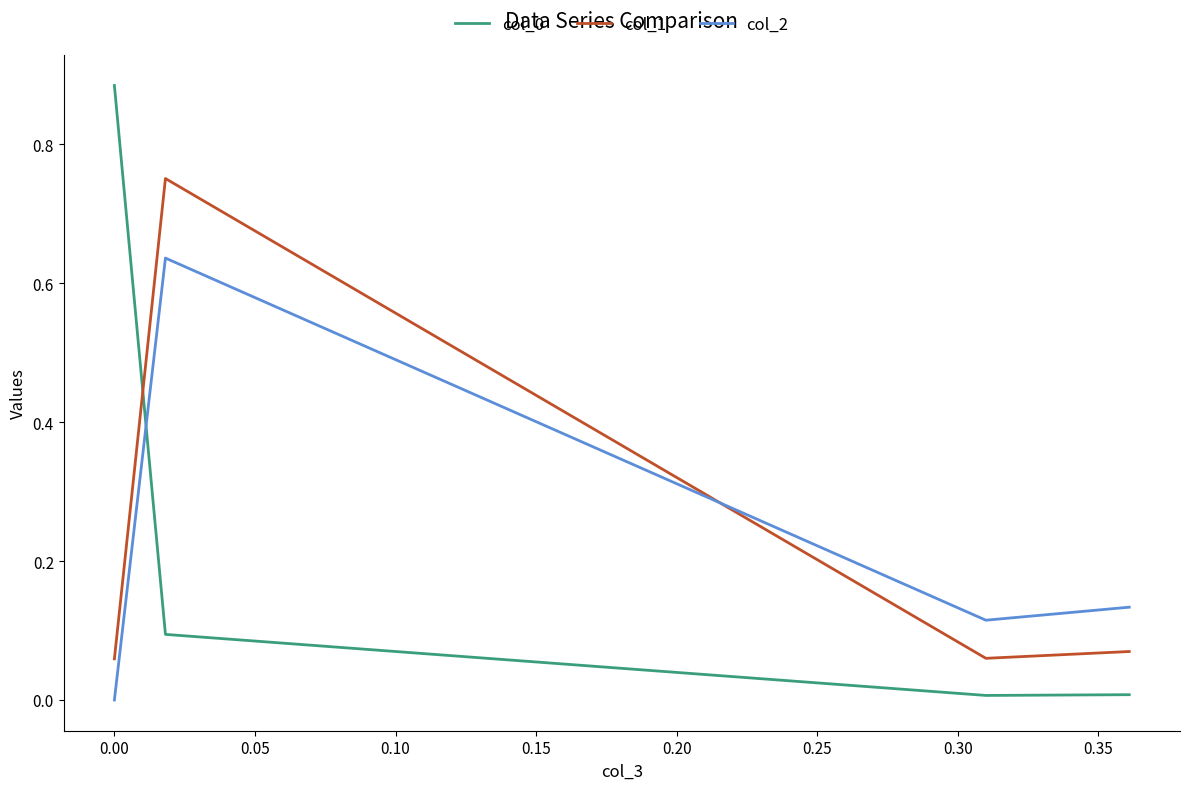

Does the chart have visible grid lines?

No